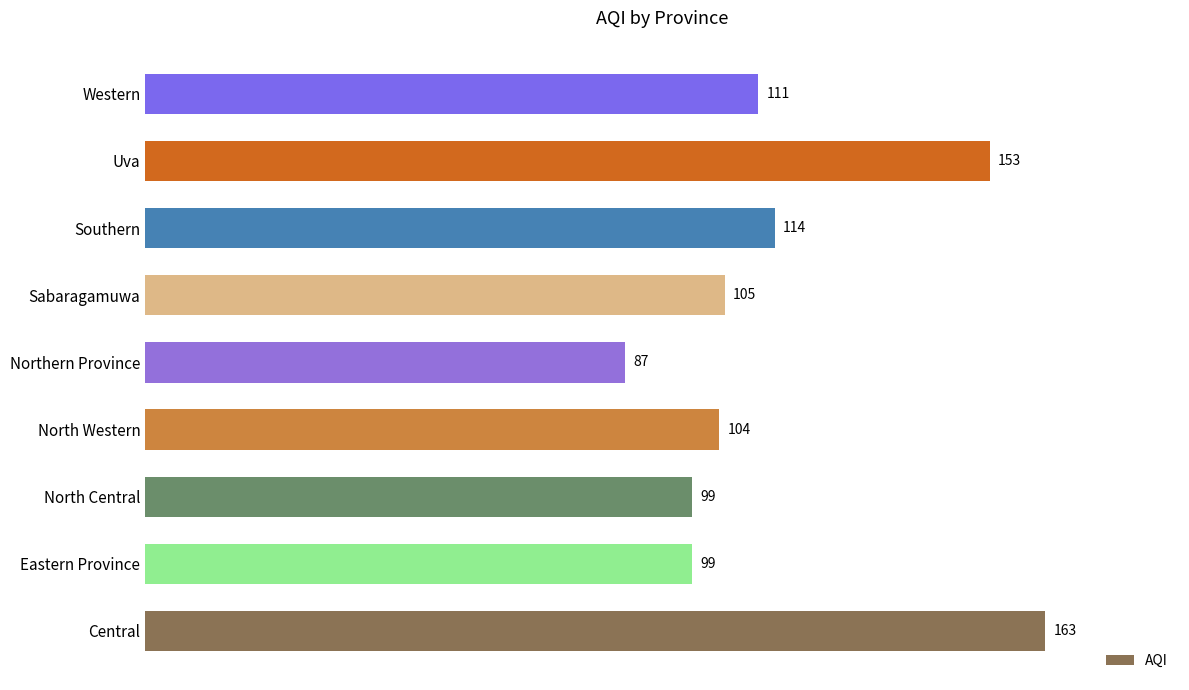

What is the change in value from Northern Province to Sabaragamuwa?

+18